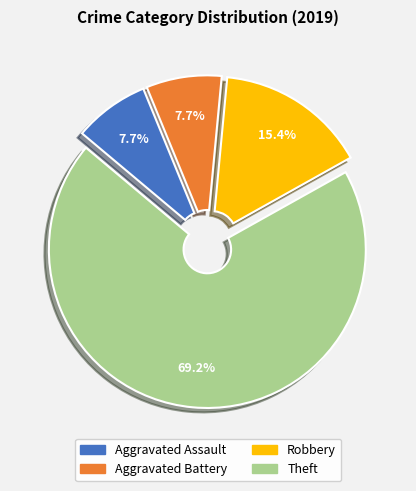

Count the number of slices in the pie.

4